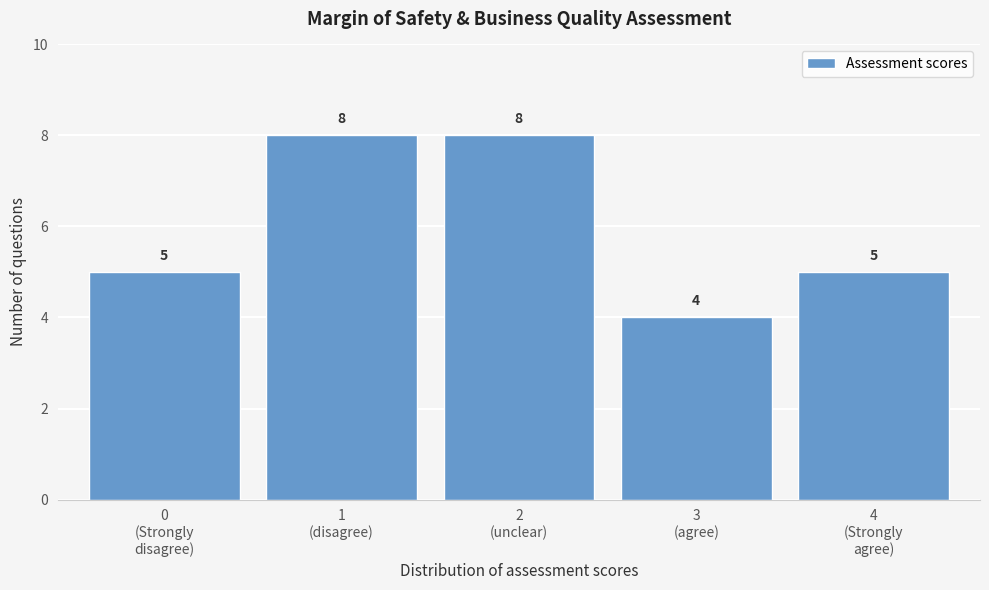

Reading left to right, list all the values displayed in this chart.

5	8	8	4	5